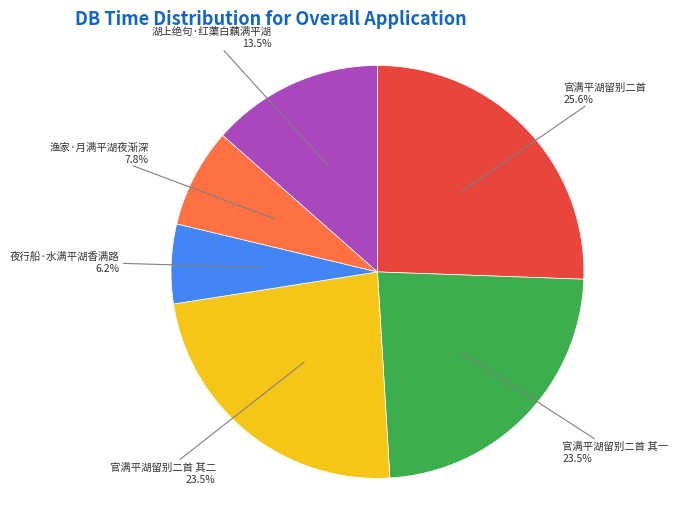

What is the smallest slice in the pie chart?

夜行船·水满平湖香满路